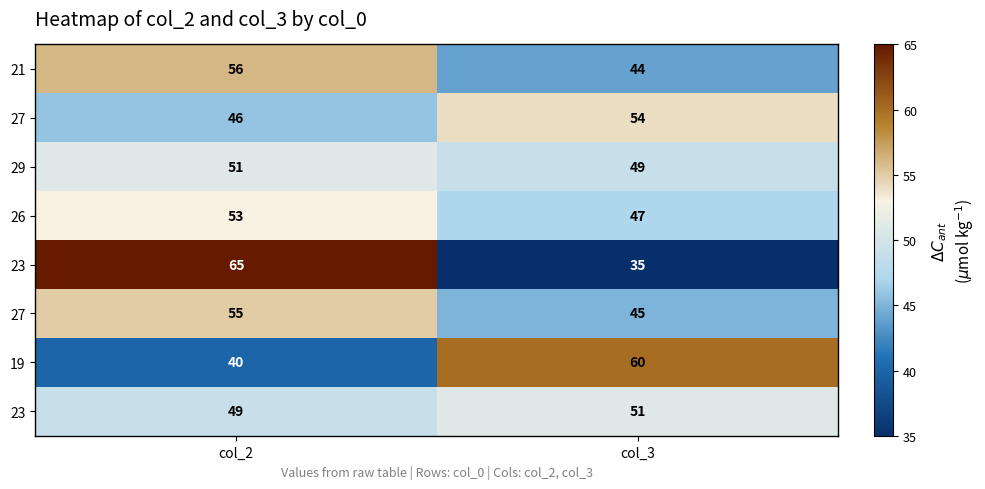

What is the total value across all series at col_3?

385